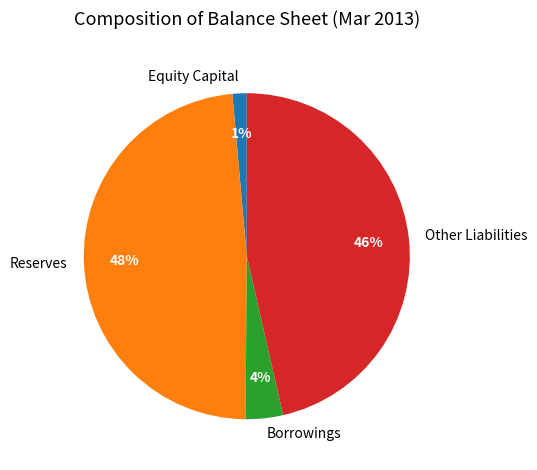

Which has a higher value, Reserves or Borrowings?

Reserves